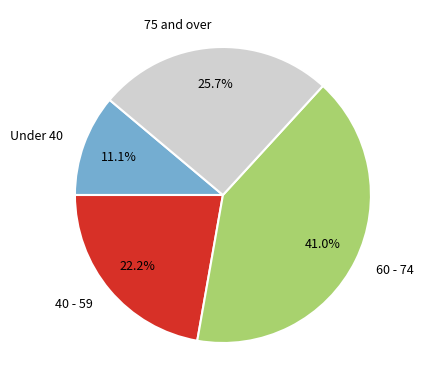

Is the sum of 75 and over and 60 - 74 greater than half?

Yes